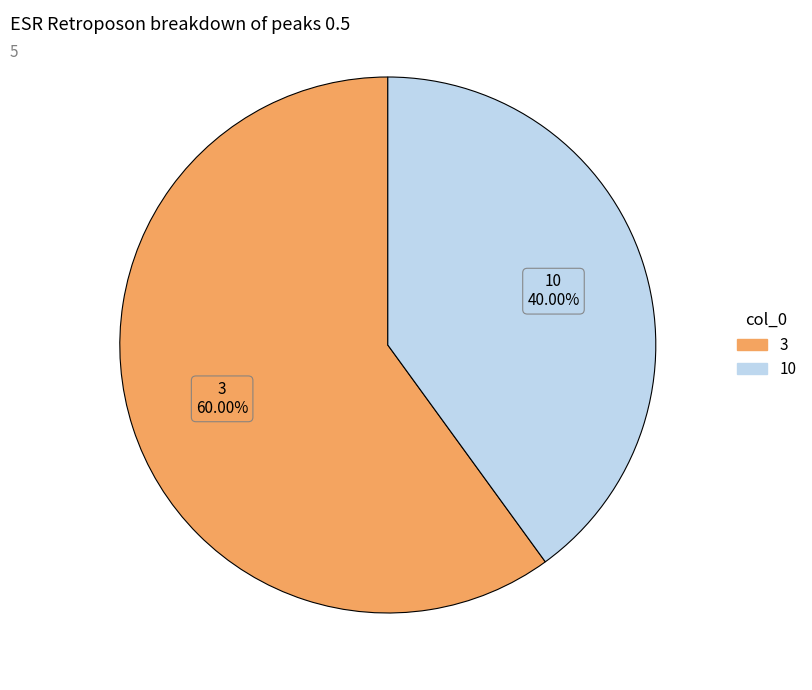

To the nearest percent, what is the average slice percentage?

50%